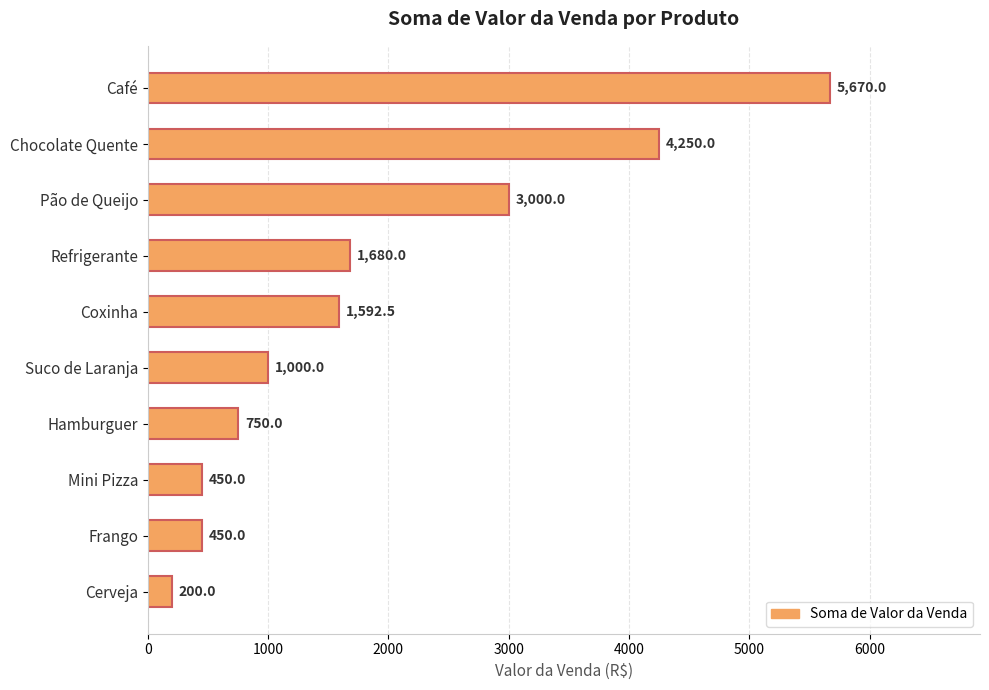

What is the value of the 3rd bar from the top?

3000.0